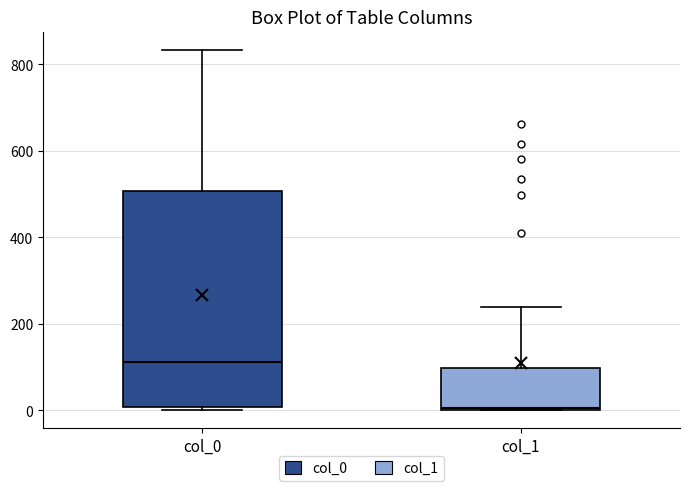

Which box's median line is the highest?

col_0